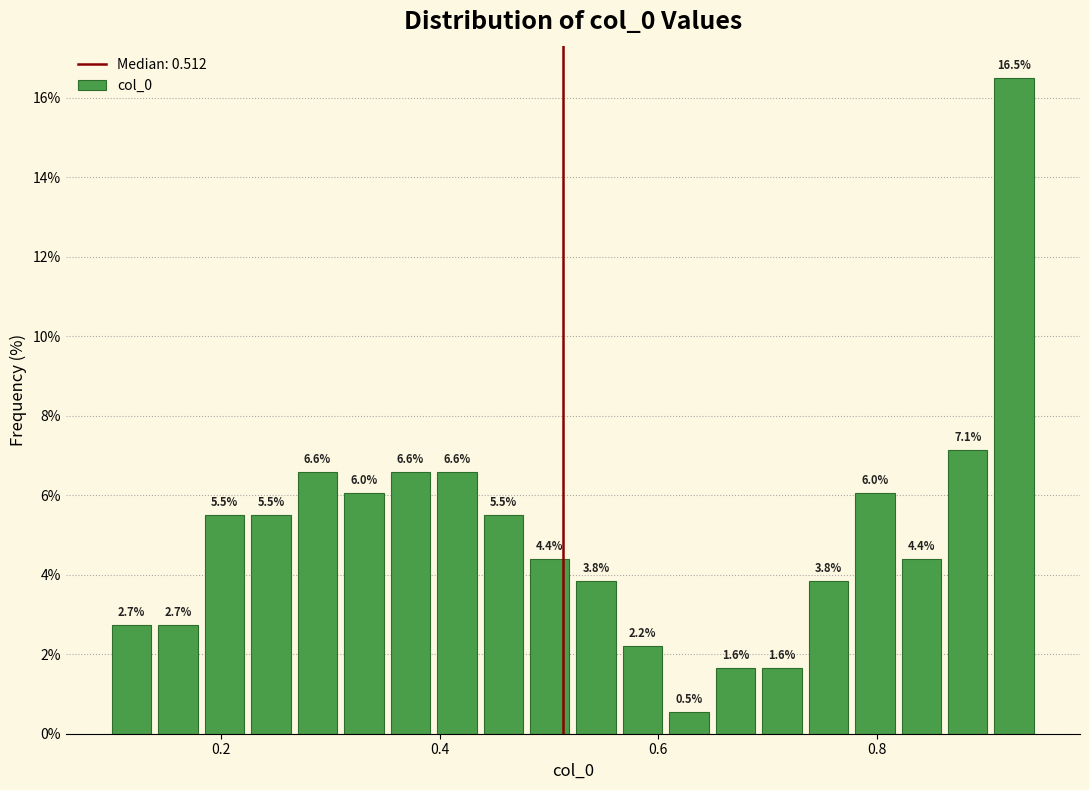

Read against the x-axis, roughly where is the centre of the tallest bar?

0.92